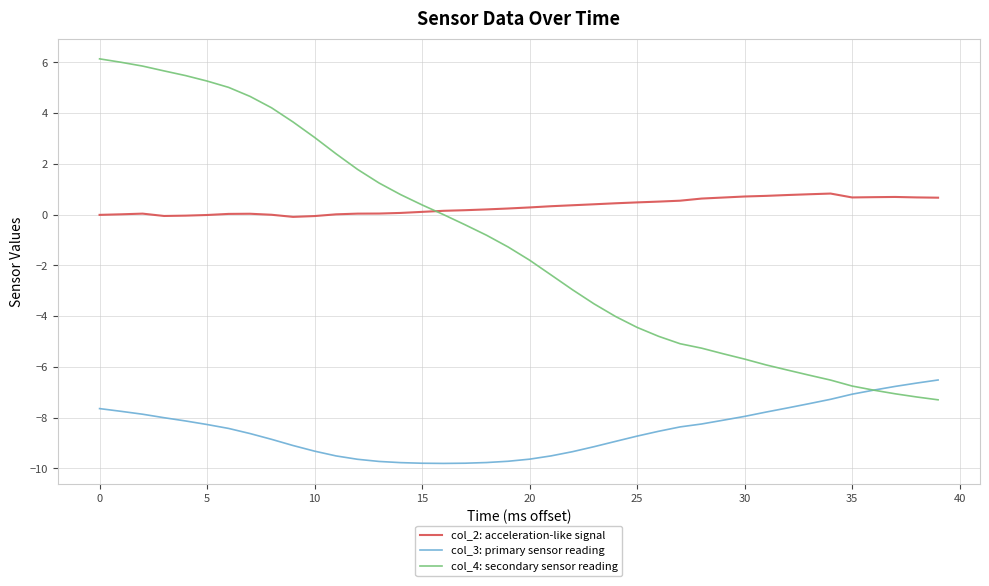

Which series has the largest range (max minus min)?

col_4: secondary sensor reading